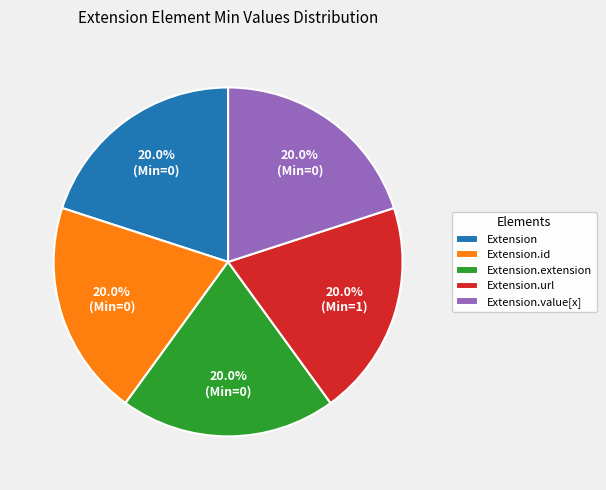

Is it true that Extension.url is 99% of the pie?

False